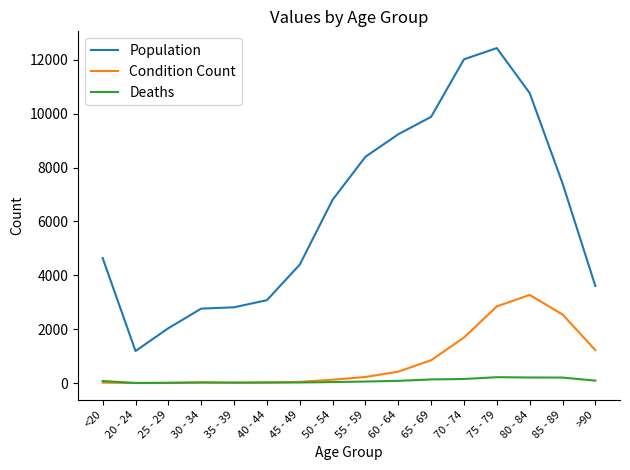

What is the sum of all Population values?

101482